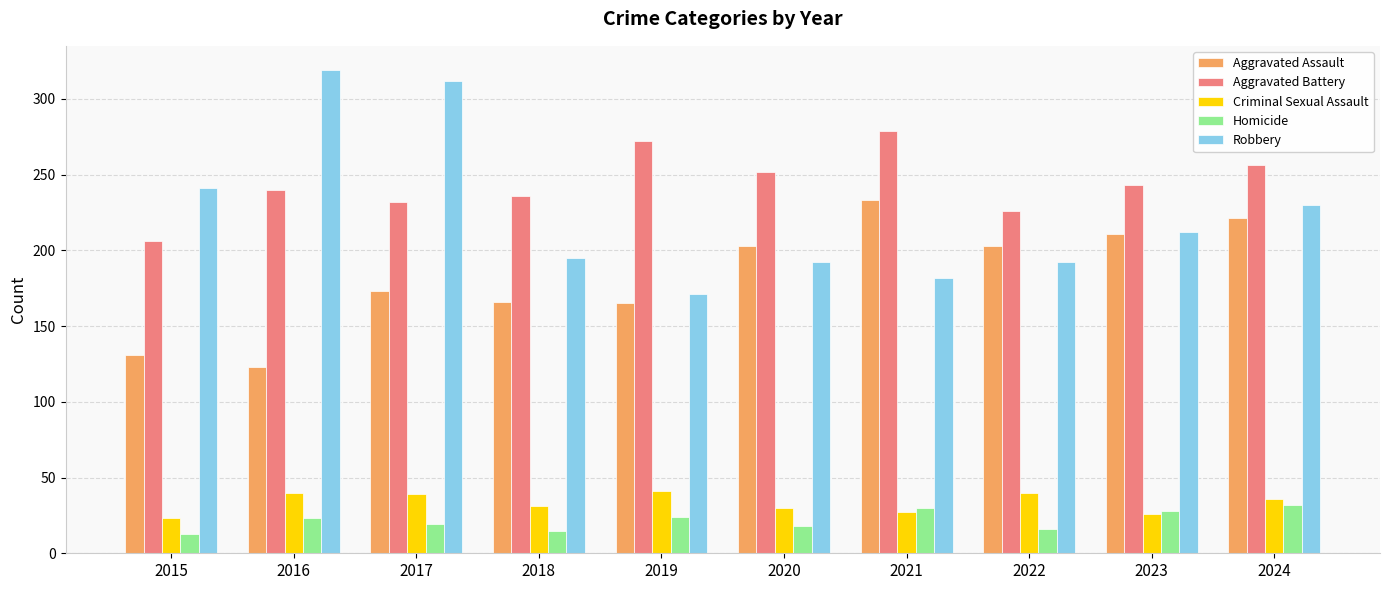

Is it true that Homicide equals 15 at 2018?

True